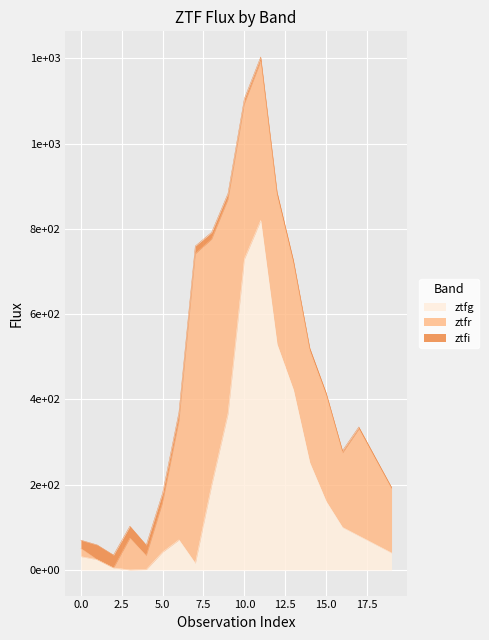

What is the highest value of the ztfr series?

726.0